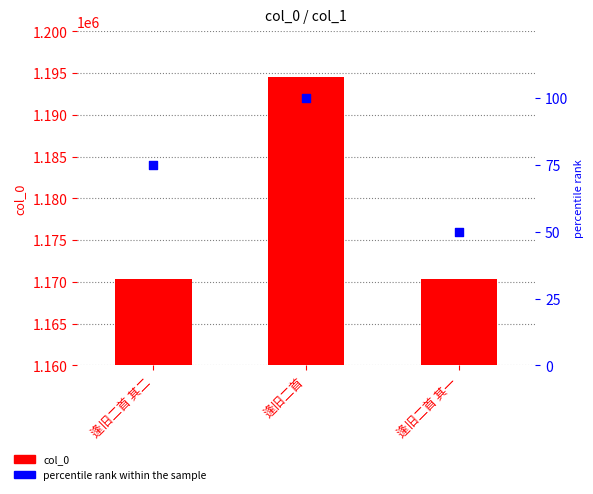

Which series reaches the minimum Y coordinate?

percentile rank within the sample